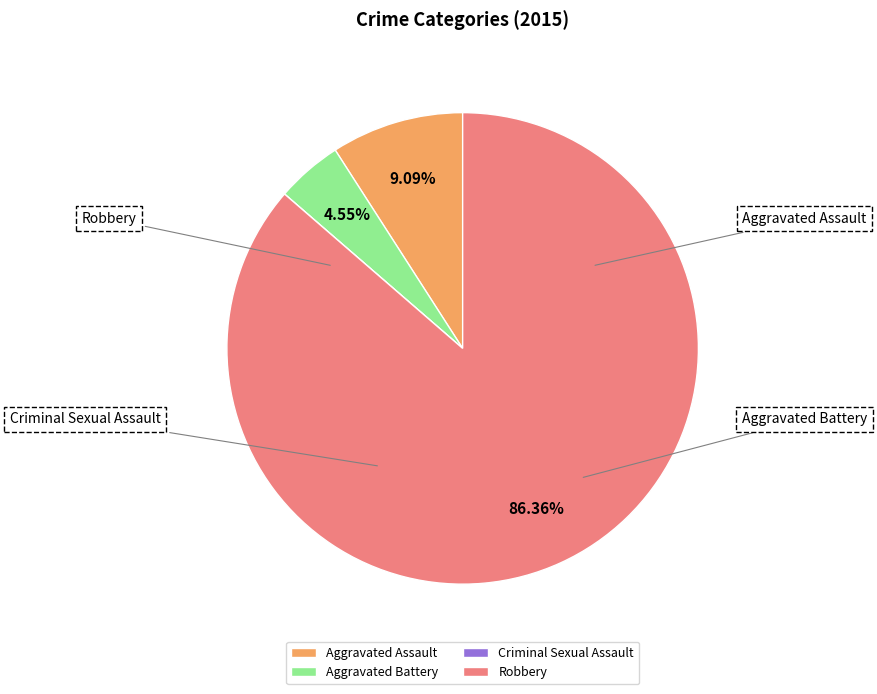

Rank the categories by value from highest to lowest.

Robbery, Aggravated Assault, Aggravated Battery, Criminal Sexual Assault